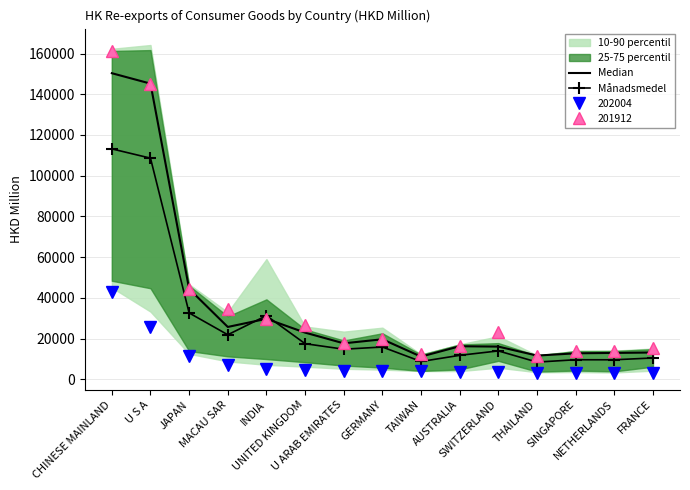

What is the approximate value of Median at GERMANY?

19663.8